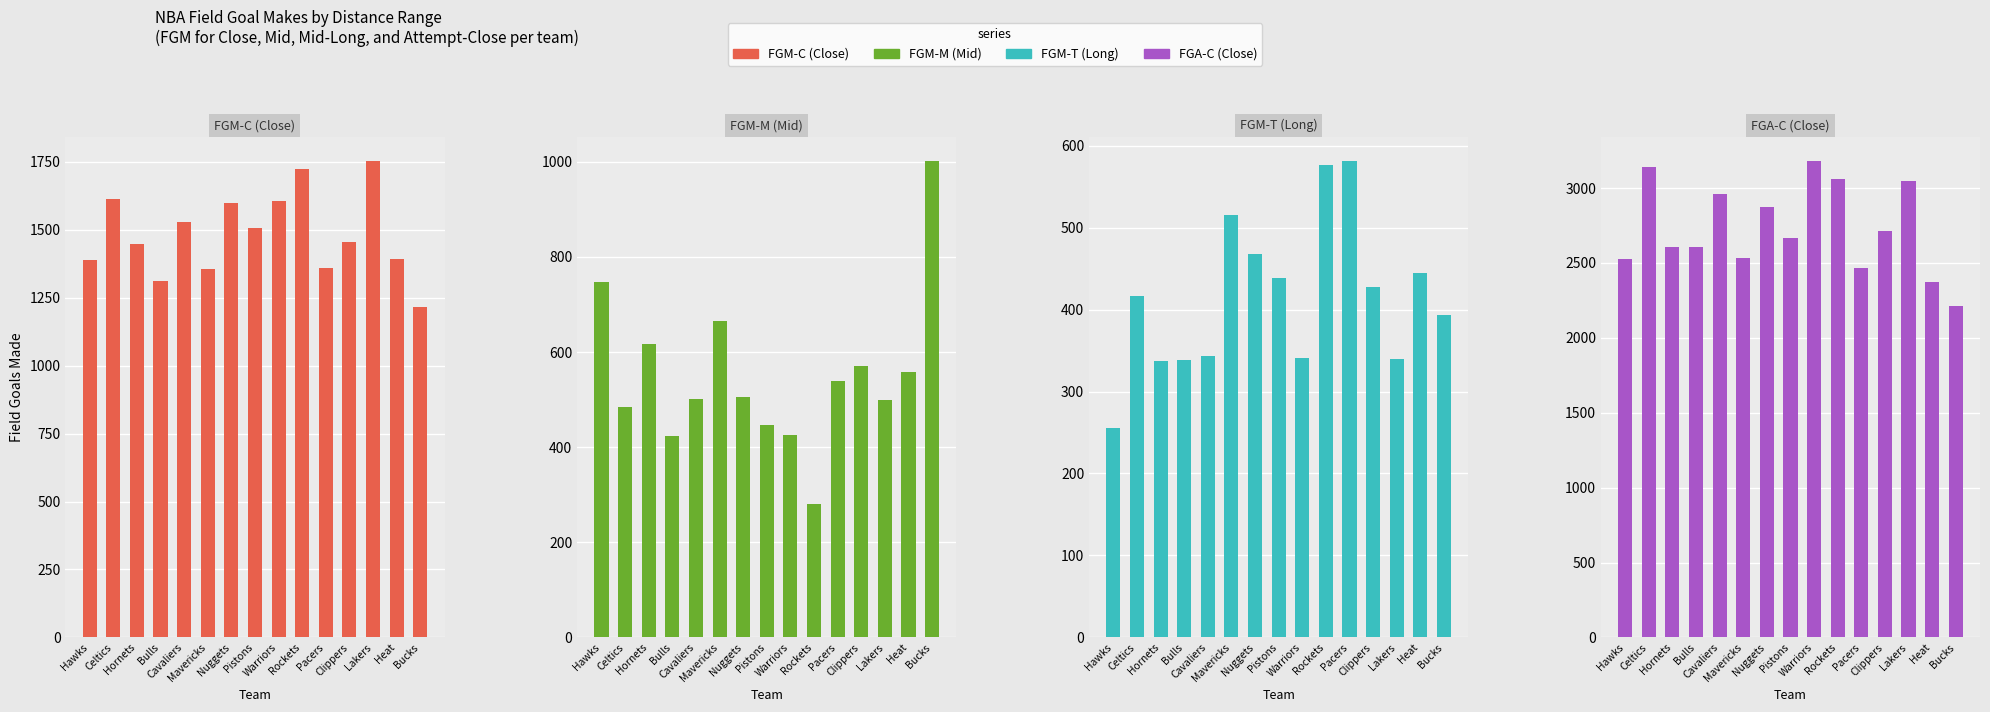

The FGM-T (Long) series shows 581 at Pacers. True or false?

True